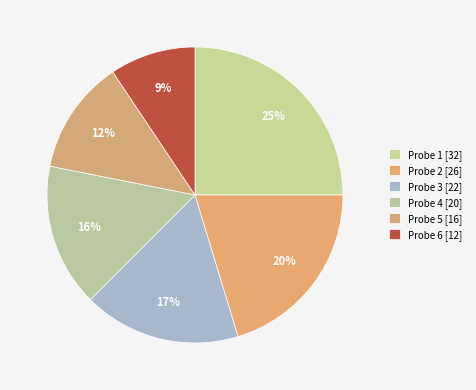

Count the number of slices in the pie.

6